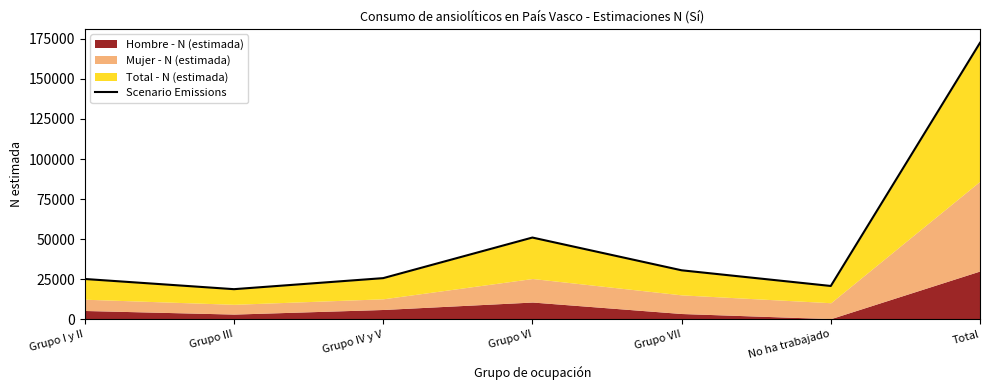

At which label does the data first exceed 25770?

Grupo VI